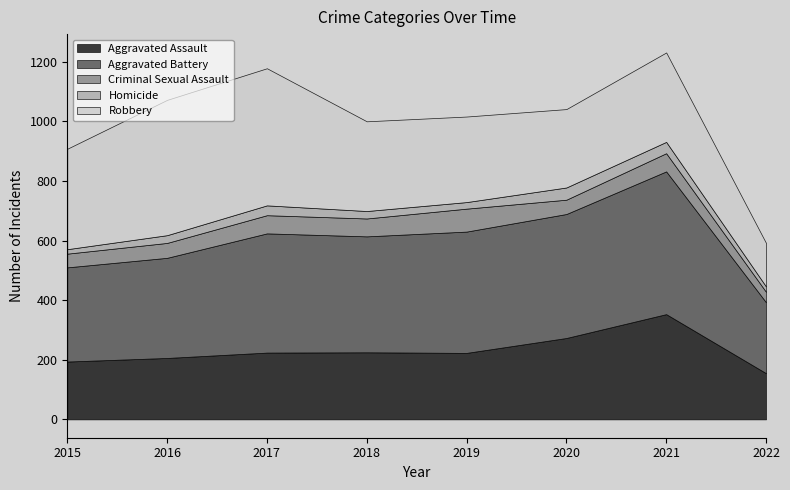

The Robbery series shows 300 at 2021. True or false?

True